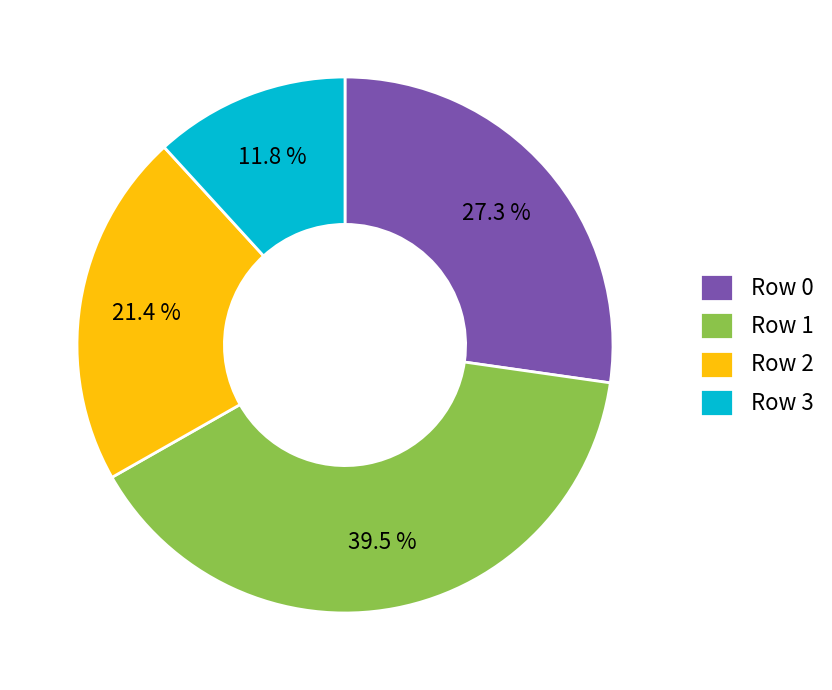

Approximately how many times larger is the value at Row 1 compared to Row 0?

1.4